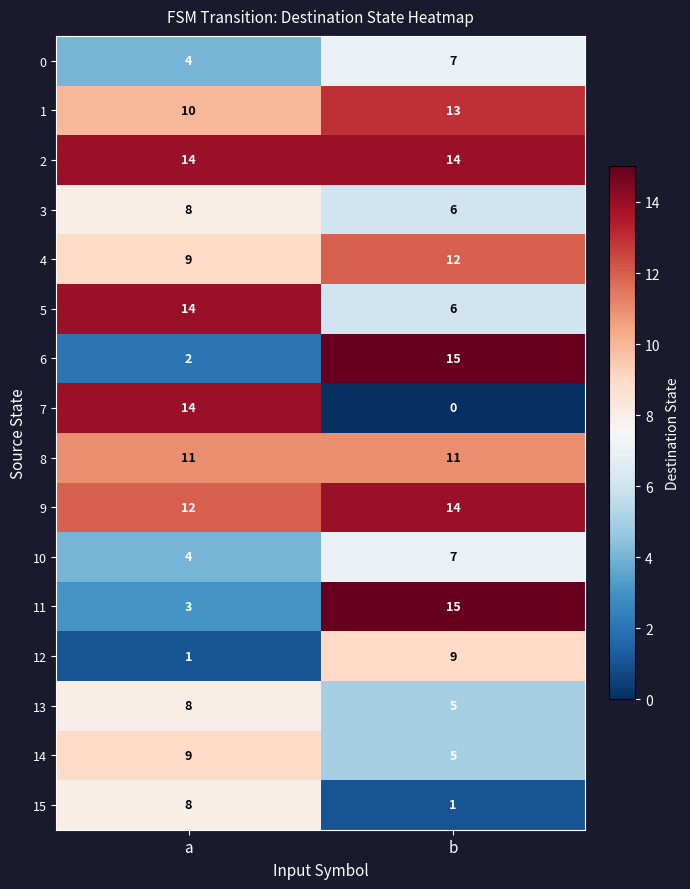

Which series has the largest range (max minus min)?

7